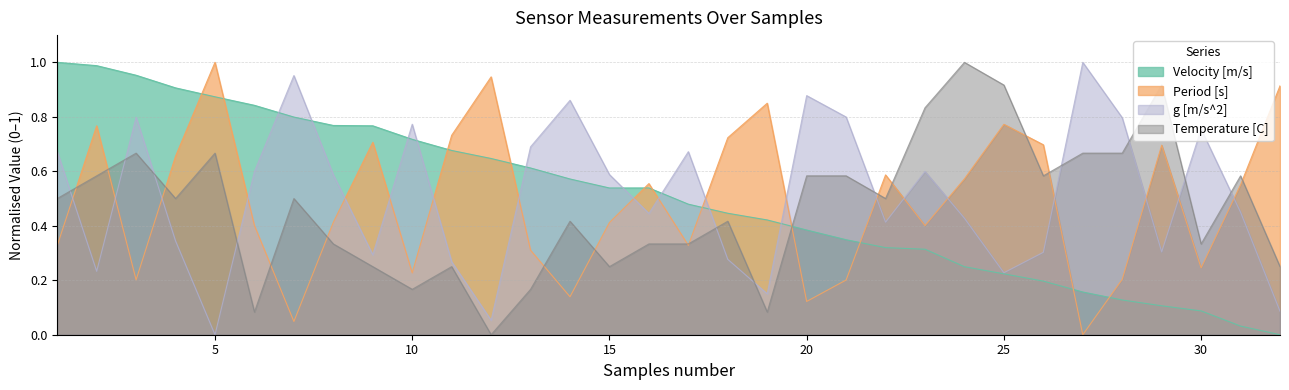

What is the sum of all Temperature [C] values?

14.9